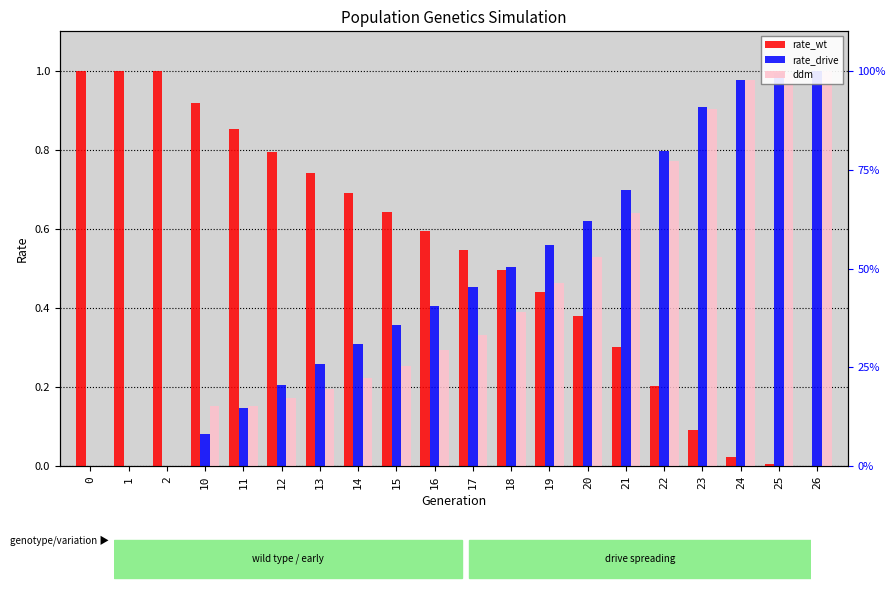

What is the difference between the second highest and second lowest values in the ddm series?

1.0